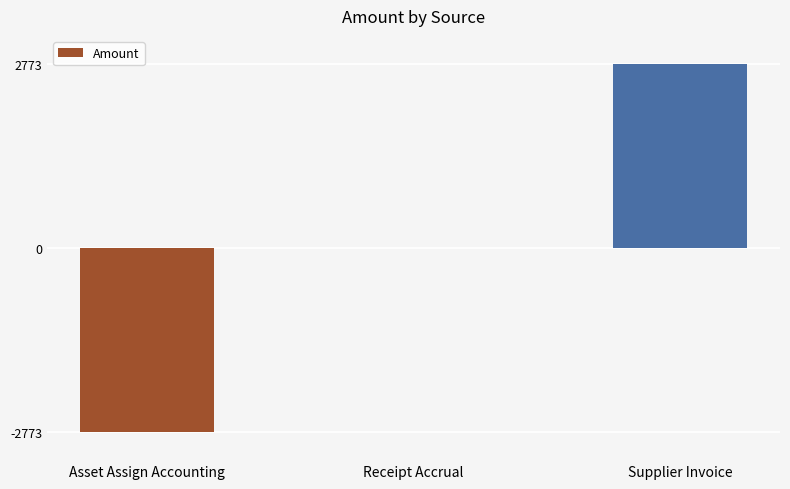

Which has a higher value, Receipt Accrual or Supplier Invoice?

Supplier Invoice